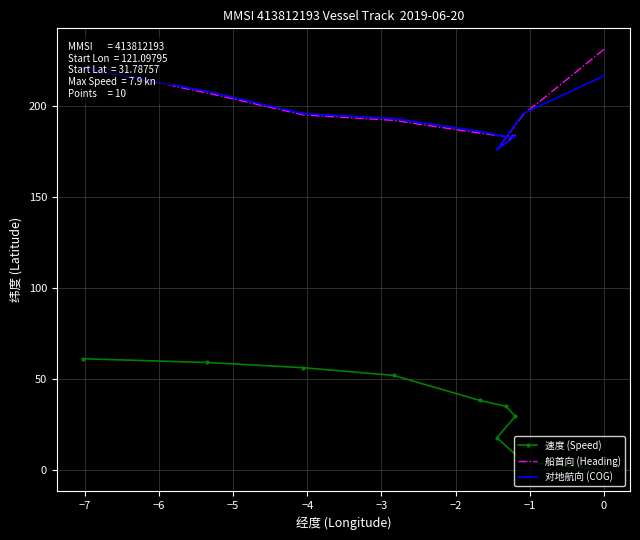

The value of 对地航向 (COG) at −2 is 341.6. True or false?

False